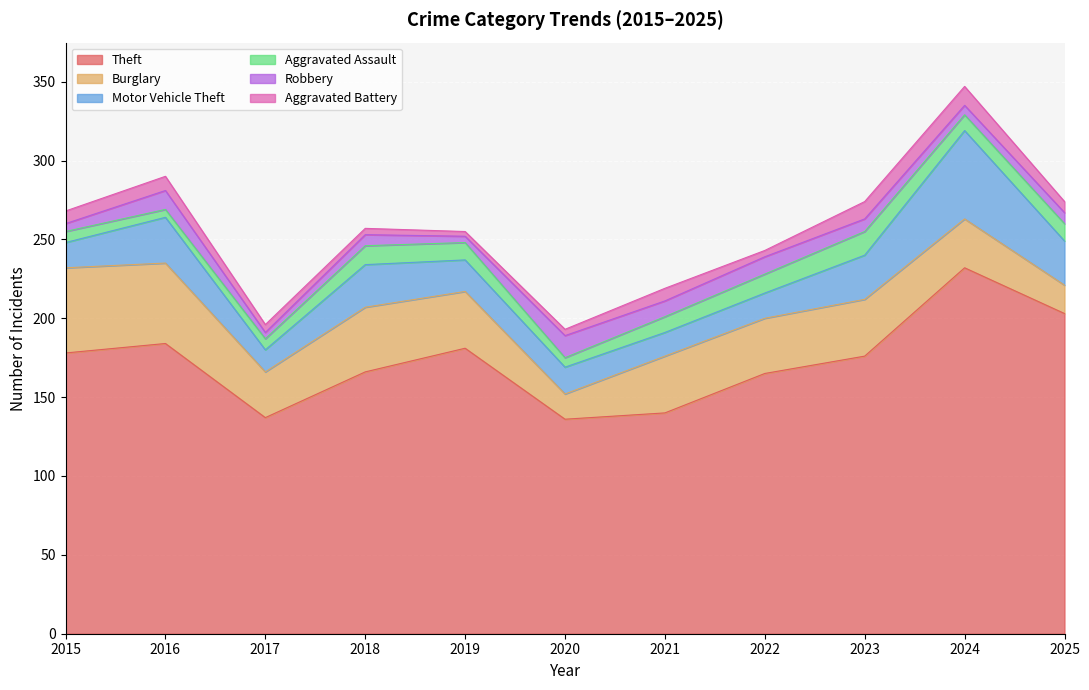

Where is the first local minimum for Burglary?

2017